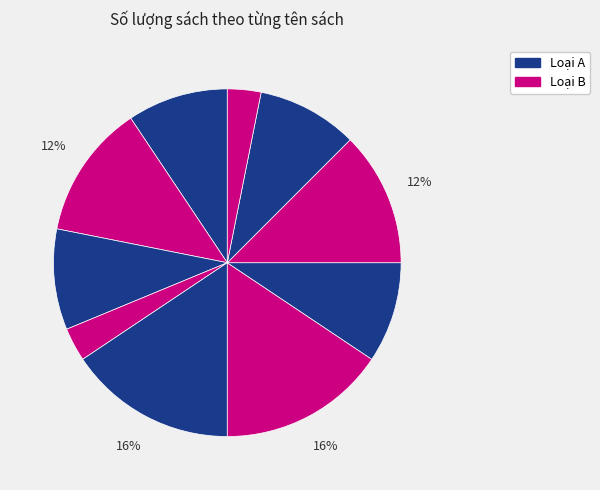

Count the number of slices in the pie.

10